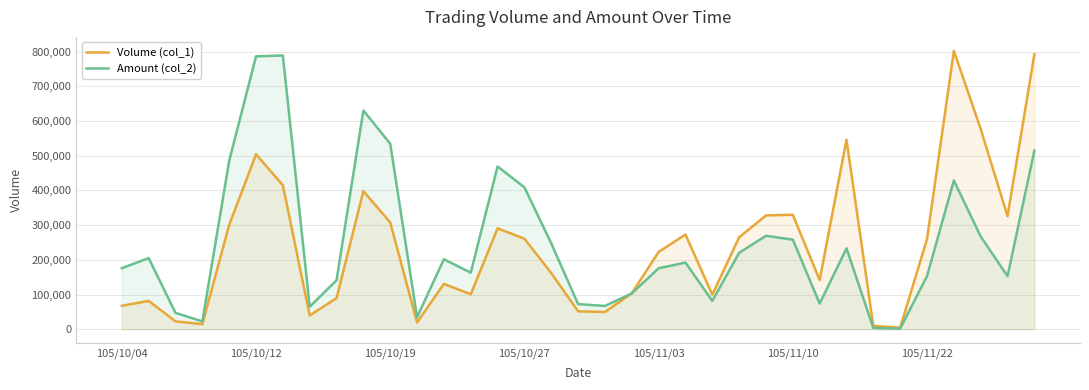

What is the highest value of the Amount (col_2) series?

788570